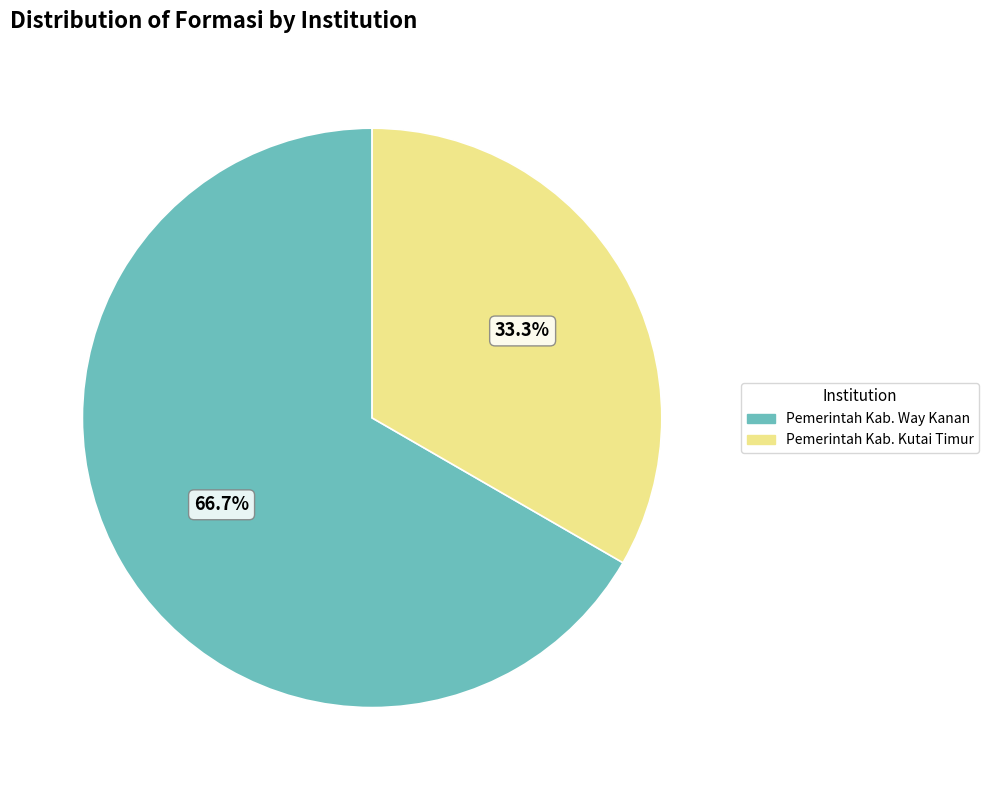

Is it true that Pemerintah Kab. Way Kanan is 67% of the pie?

True